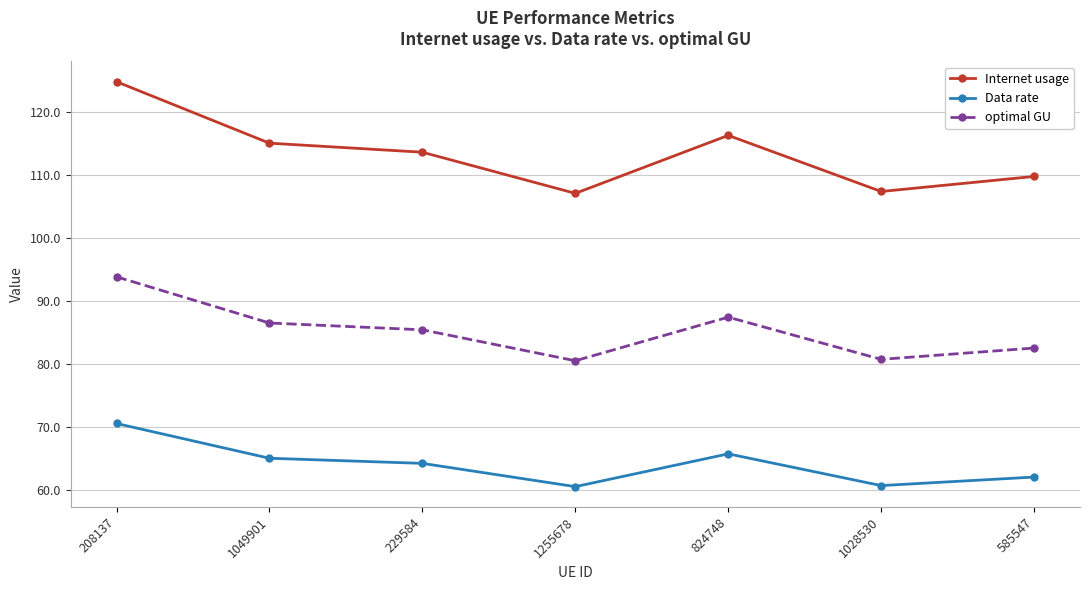

True or false: optimal GU and Data rate cross at least once.

False